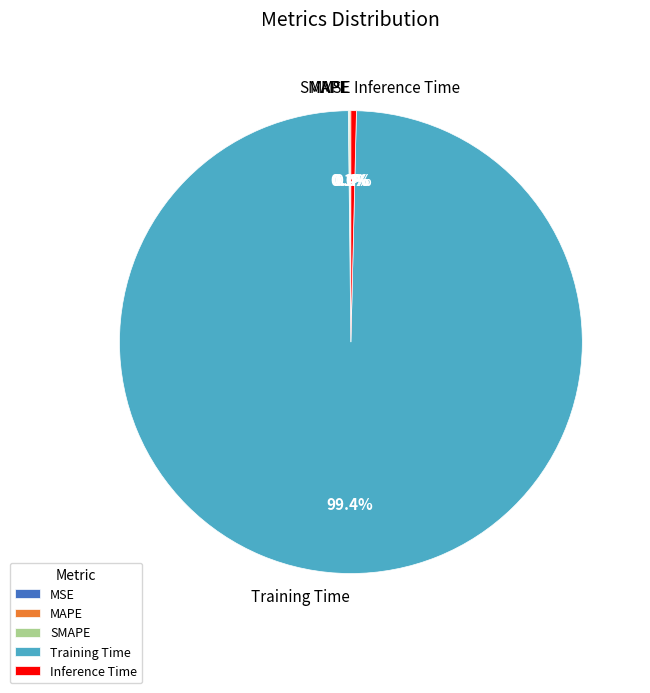

Is Training Time the majority of the pie?

Yes